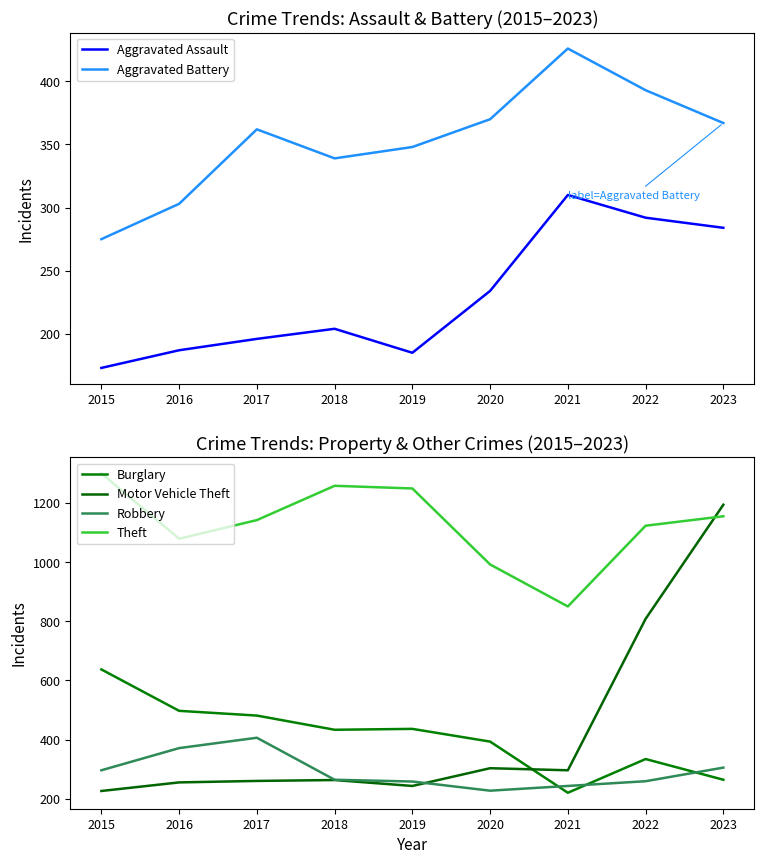

Is the value of Aggravated Battery at 2021 greater than the value of Aggravated Assault at 2023?

Yes